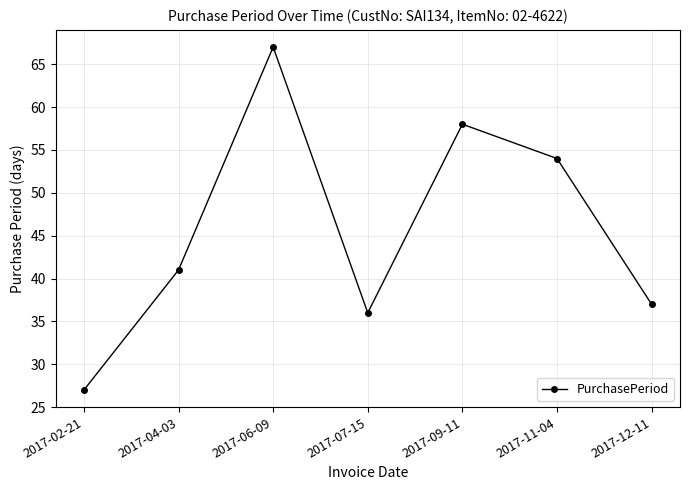

Where is the data nearest to the value 47?

2017-04-03